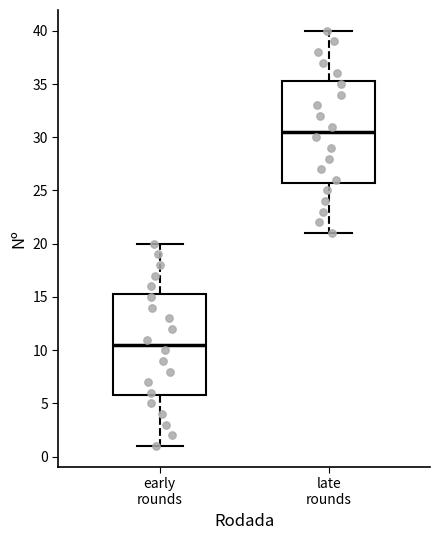

Reading left to right, transcribe this box plot: for each box, give where its median line is, the range the box spans, and where its two whiskers end, as read against the y-axis. The values are not printed on the chart, so give them approximately, as read against the axis.

early rounds: median 10.5, box 6.0 to 15.5, whiskers 1.0 to 20.0
late rounds: median 30.5, box 26.0 to 35.5, whiskers 21.0 to 40.0